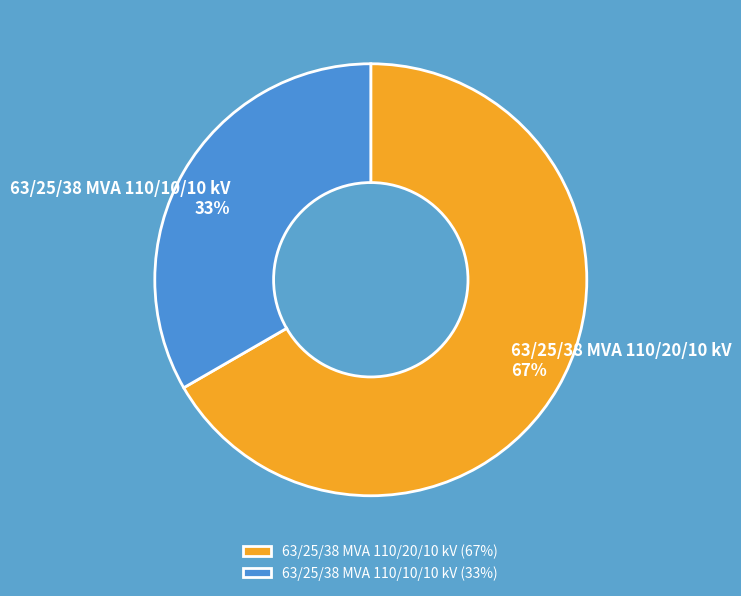

Is the sum of 63/25/38 MVA 110/10/10 kV and 63/25/38 MVA 110/20/10 kV greater than half?

Yes